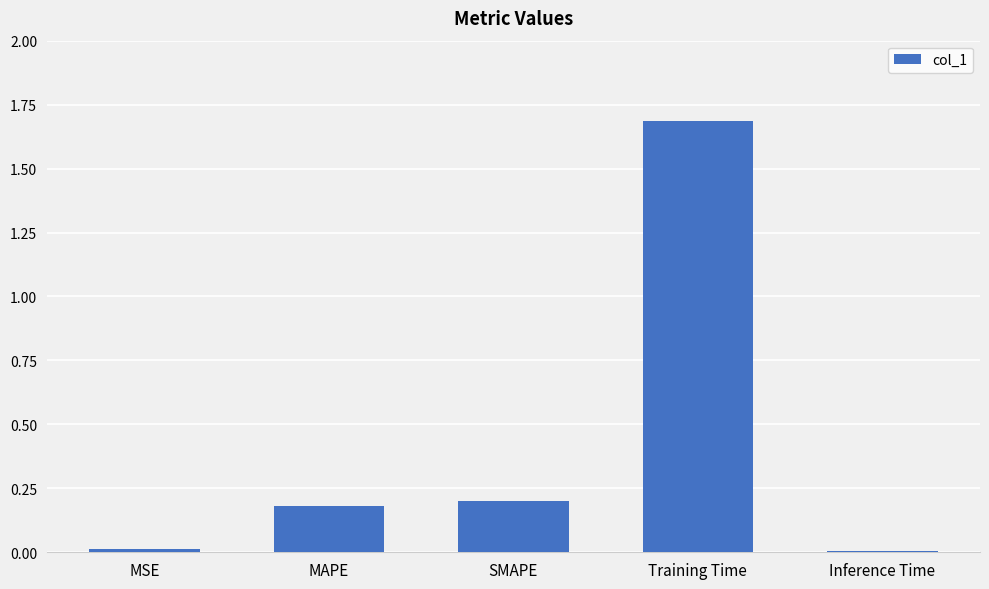

What is the greatest value displayed?

1.7